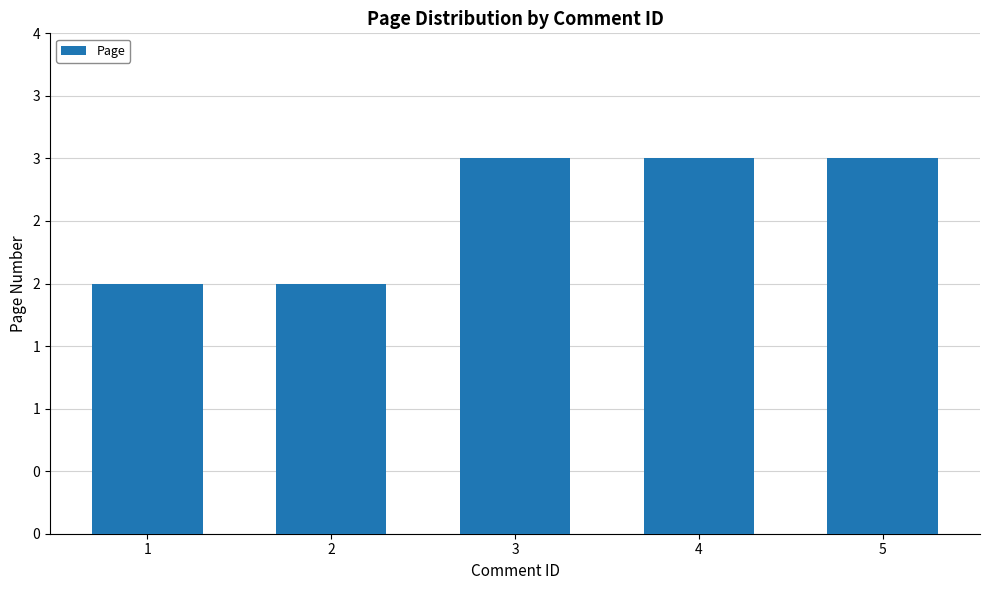

Reading left to right, extract all data points from this chart.

2	2	3	3	3